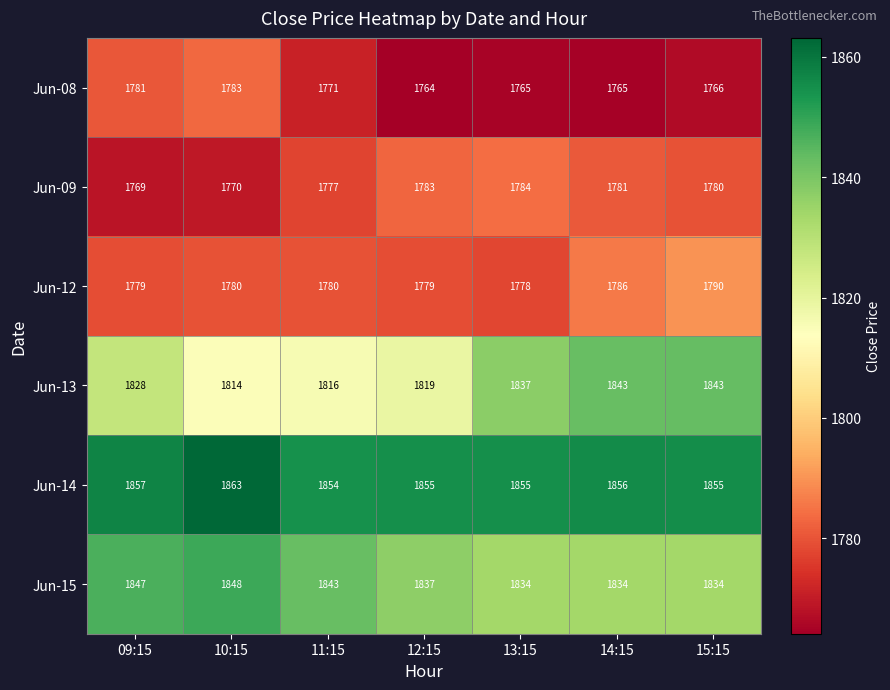

What is the average value of the Jun-13 series?

1829